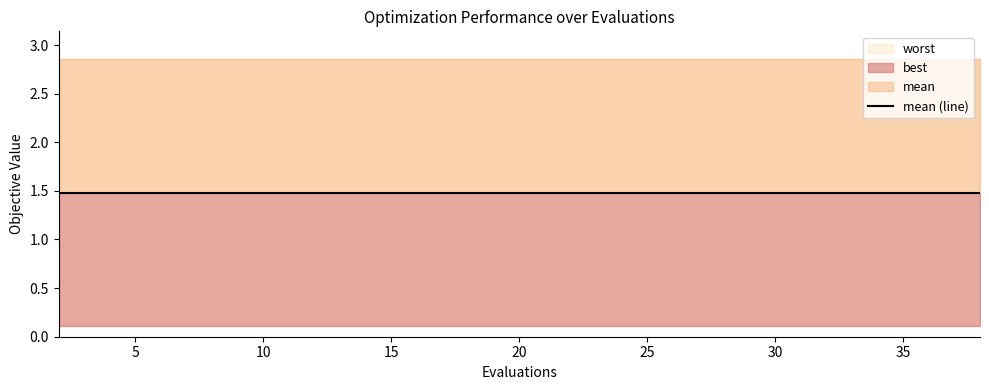

True or false: mean has more than 1 interior local peaks.

False